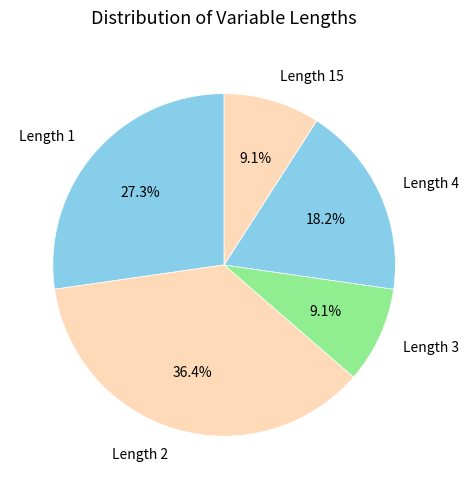

Is there any slice that represents more than half of the pie?

No